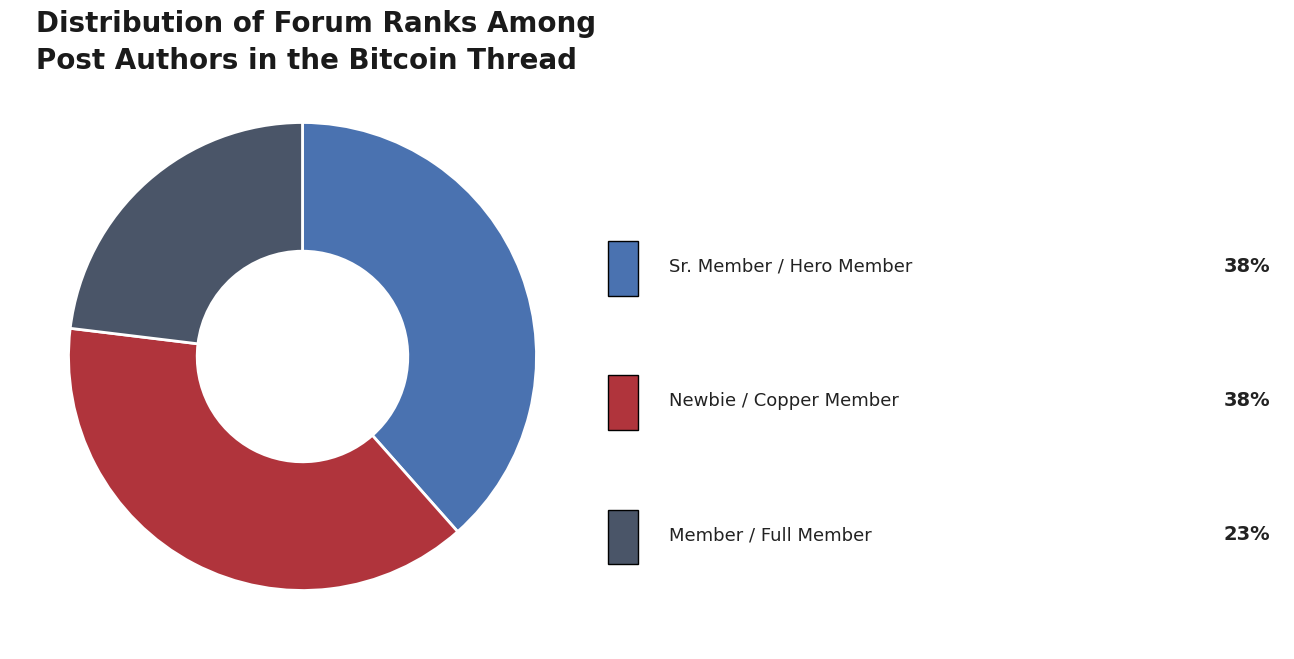

Is there any slice that represents more than half of the pie?

No